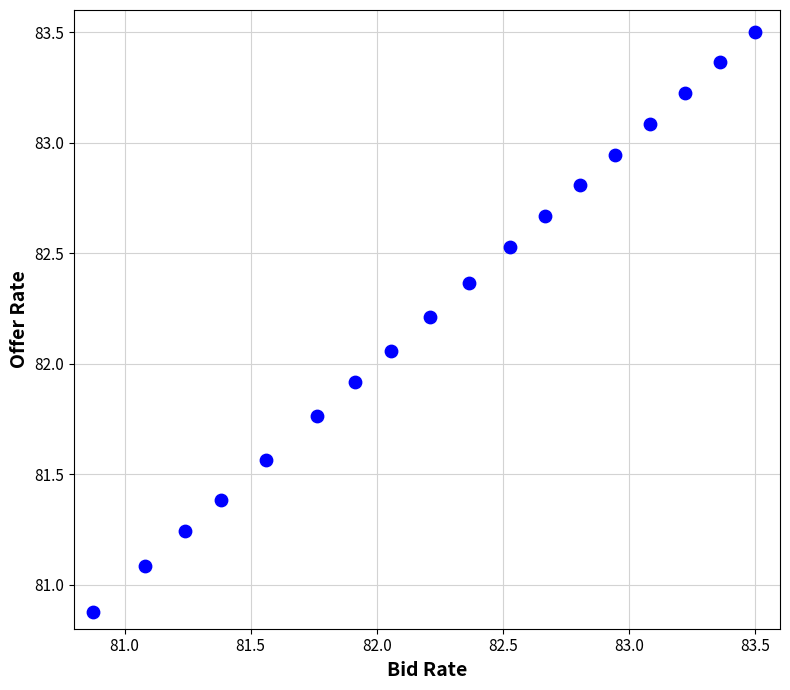

What is the range of X values (max minus min)?

2.6